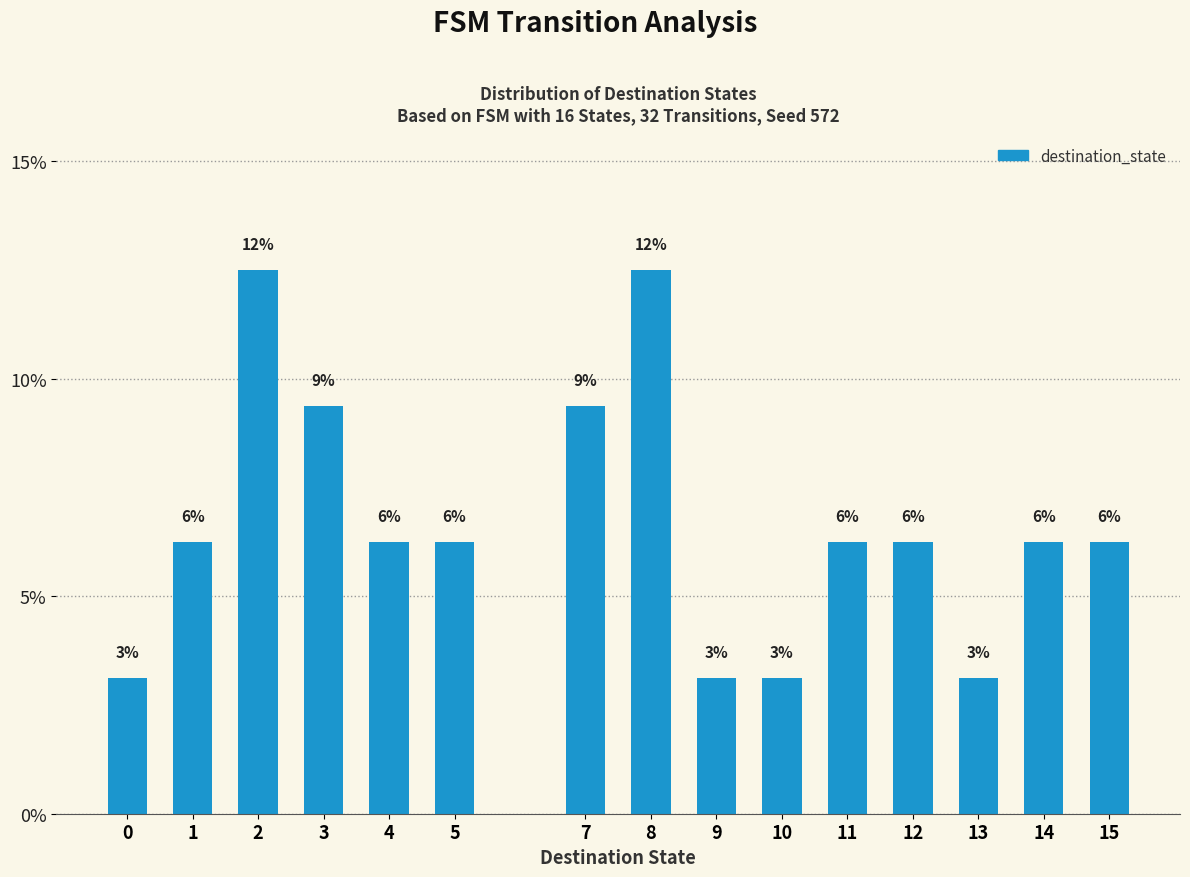

How many bars are there in total?

15